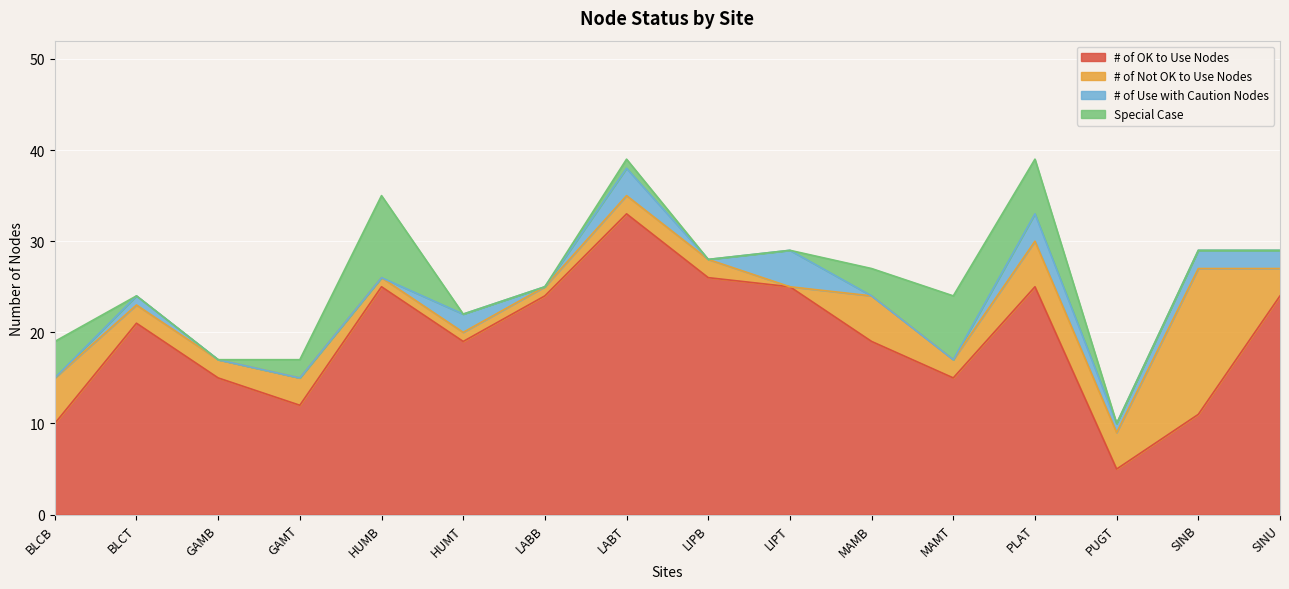

Which series has the widest spread of values?

# of OK to Use Nodes